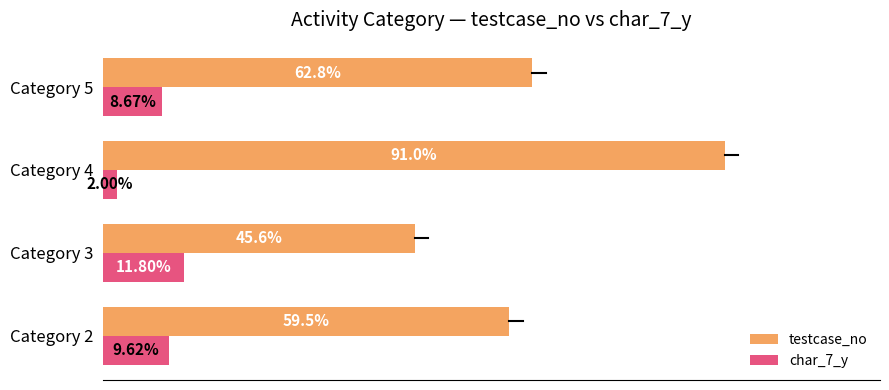

Is the value of char_7_y at Category 4 greater than the value of testcase_no at Category 2?

No